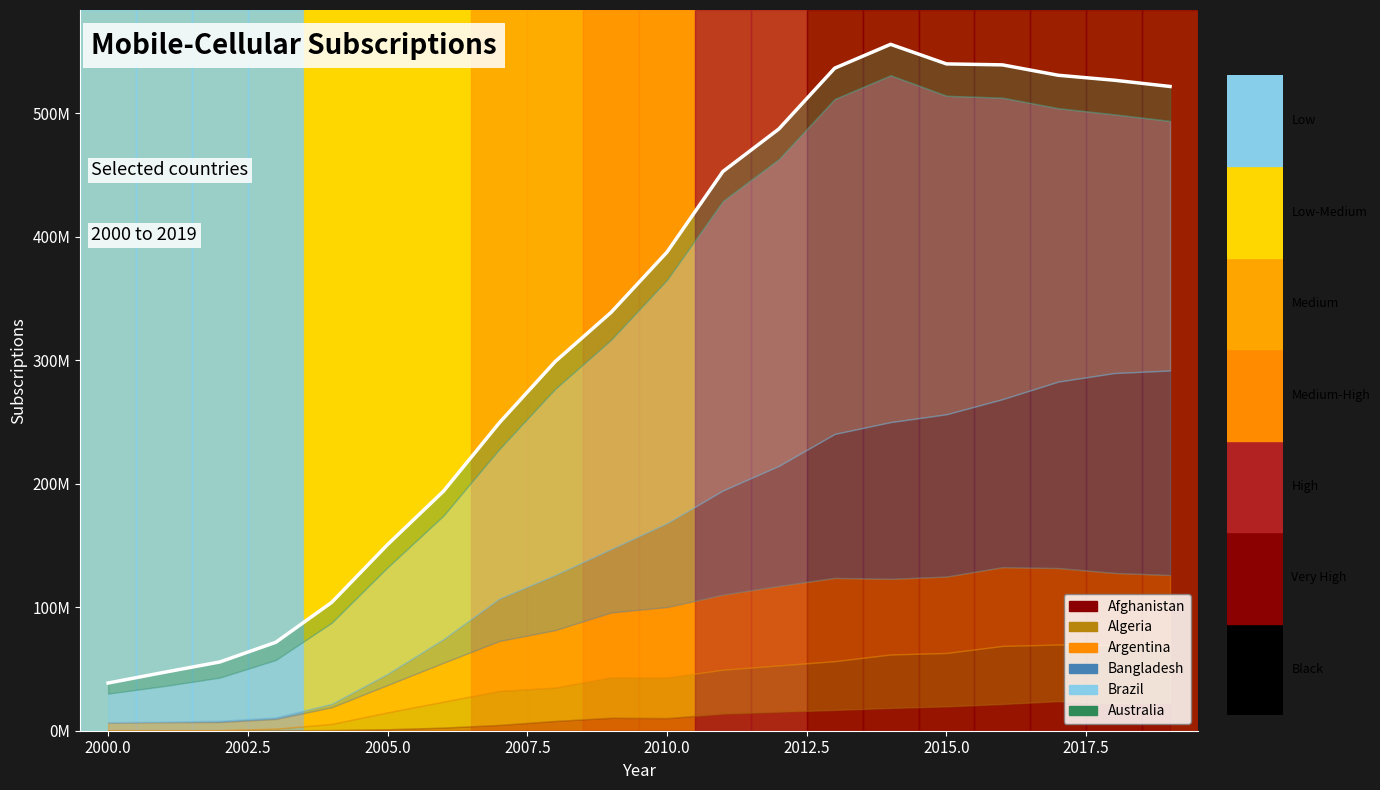

How many times do Australia and Argentina cross each other?

1